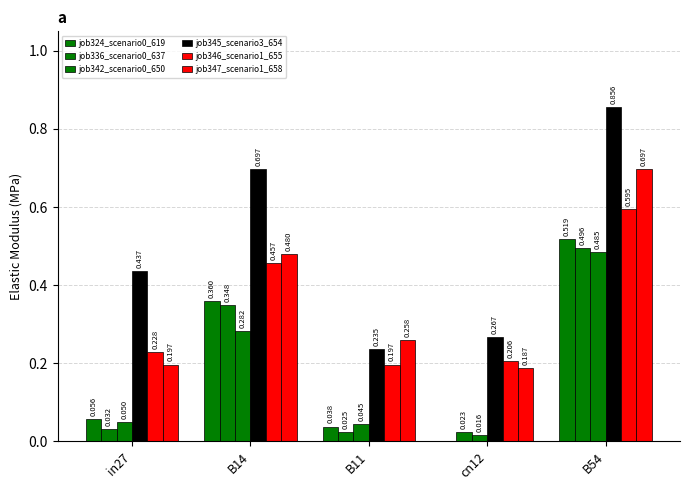

What is the difference between the maximum and minimum values in the job346_scenario1_655 series?

0.4